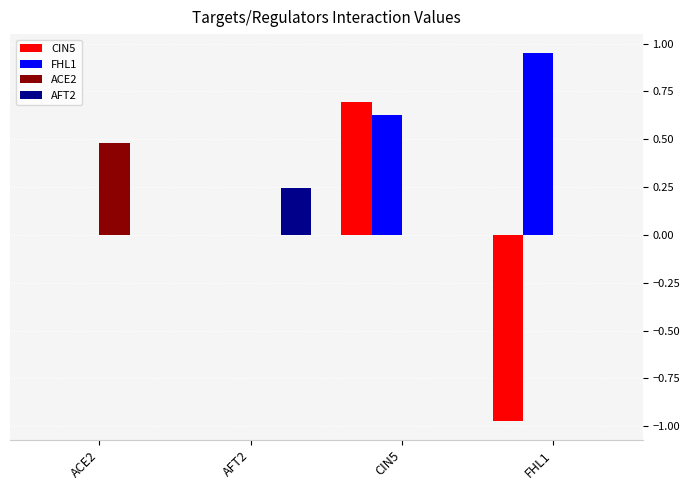

The ACE2 series shows 0.2 at AFT2. True or false?

False